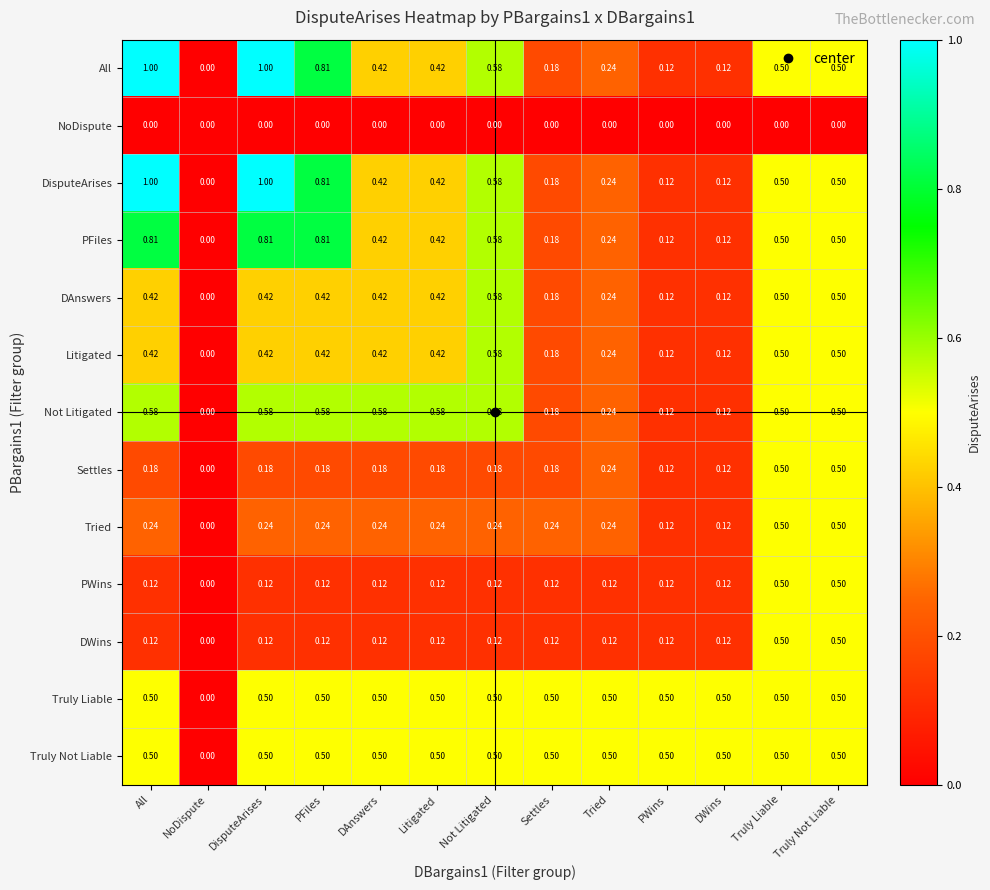

Where is DAnswers nearest to the value 0?

NoDispute